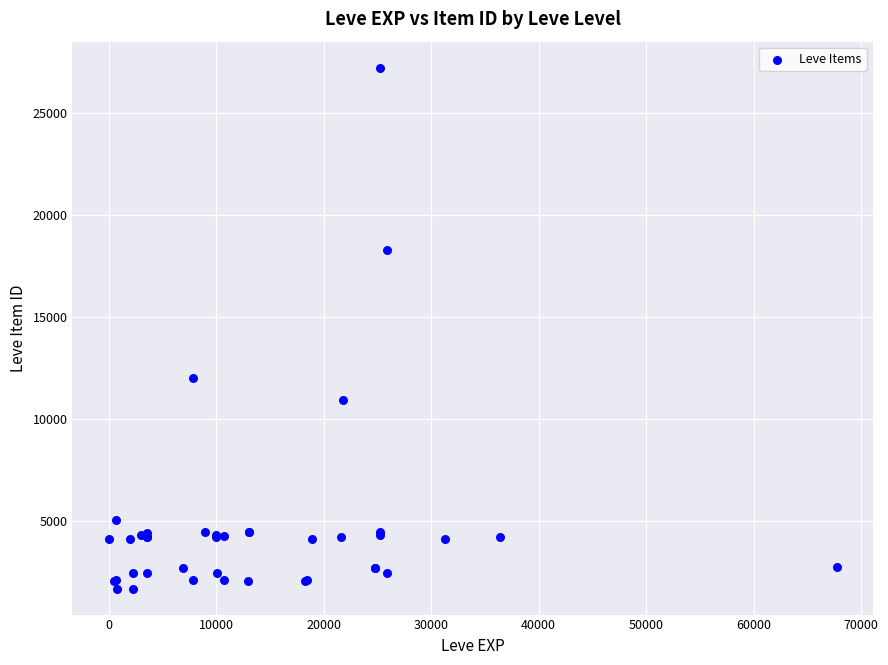

What Y value in the scatter plot is closest to 14448?

12018